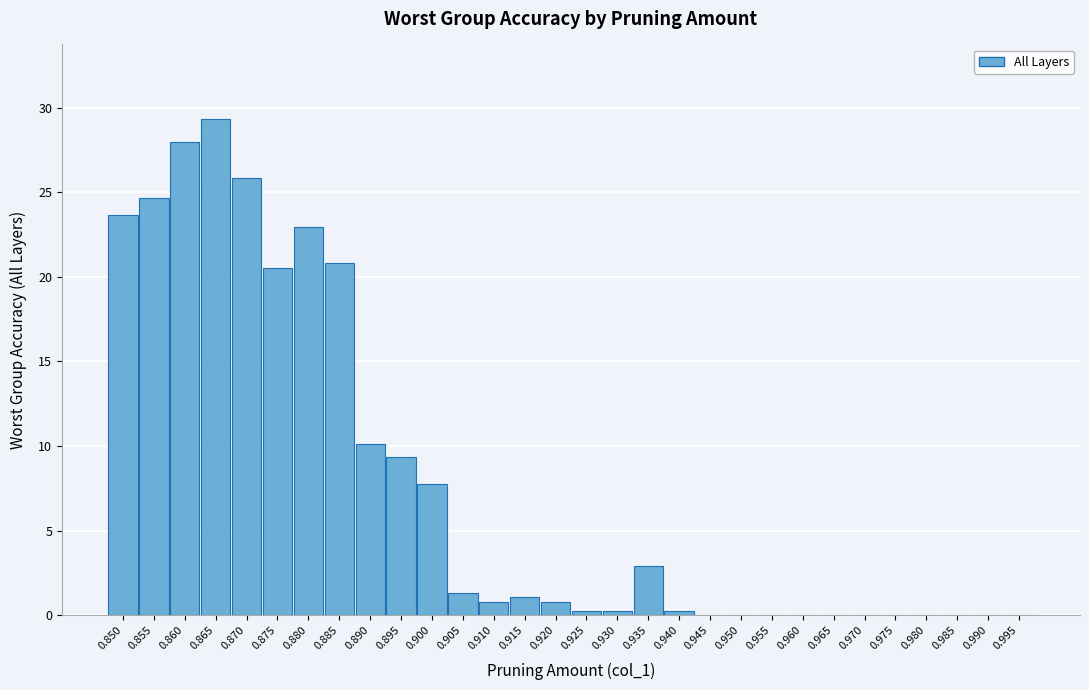

Reading left to right, transcribe all the data shown in this chart.

0.850=23.7	0.855=24.7	0.860=28.0	0.865=29.3	0.870=25.9	0.875=20.5	0.880=22.9	0.885=20.8	0.890=10.1	0.895=9.3	0.900=7.7	0.905=1.3	0.910=0.8	0.915=1.1	0.920=0.8	0.925=0.3	0.930=0.3	0.935=2.9	0.940=0.3	0.945=0.0	0.950=0.0	0.955=0.0	0.960=0.0	0.965=0.0	0.970=0.0	0.975=0.0	0.980=0.0	0.985=0.0	0.990=0.0	0.995=0.0